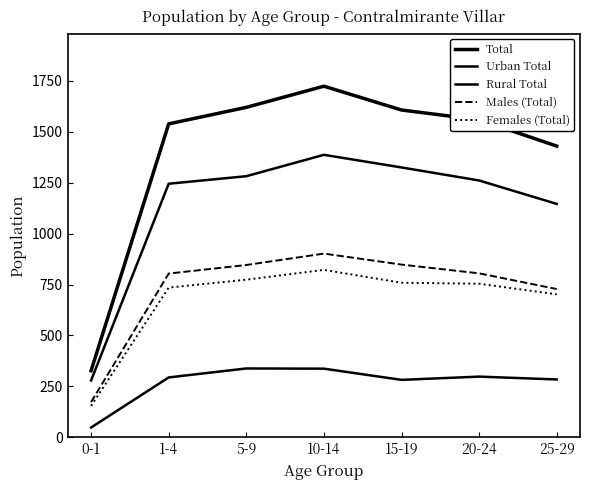

Does the chart display data point markers on the line(s)?

No